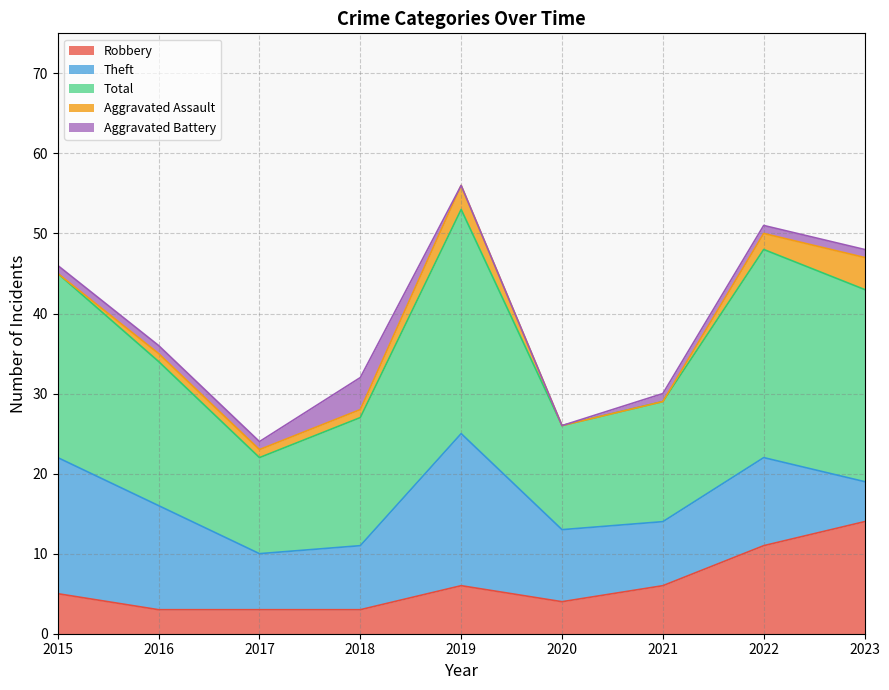

The Aggravated Battery series shows 2 at 2016. True or false?

False